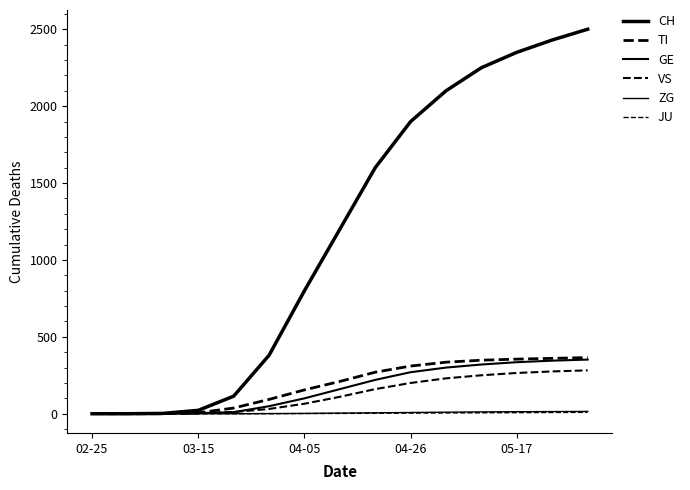

What is the difference between the maximum and second lowest values in the VS series?

282